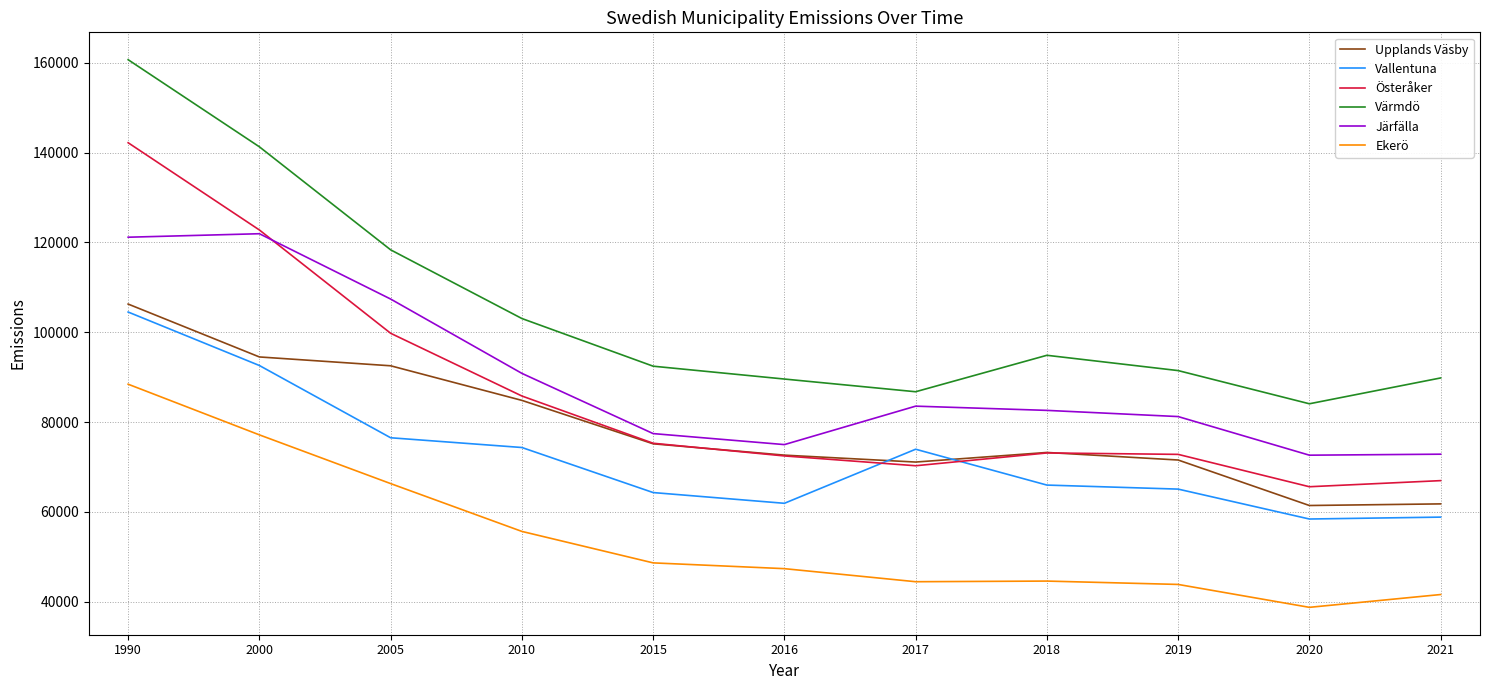

What is the approximate value of Ekerö at 2015?

48666.2